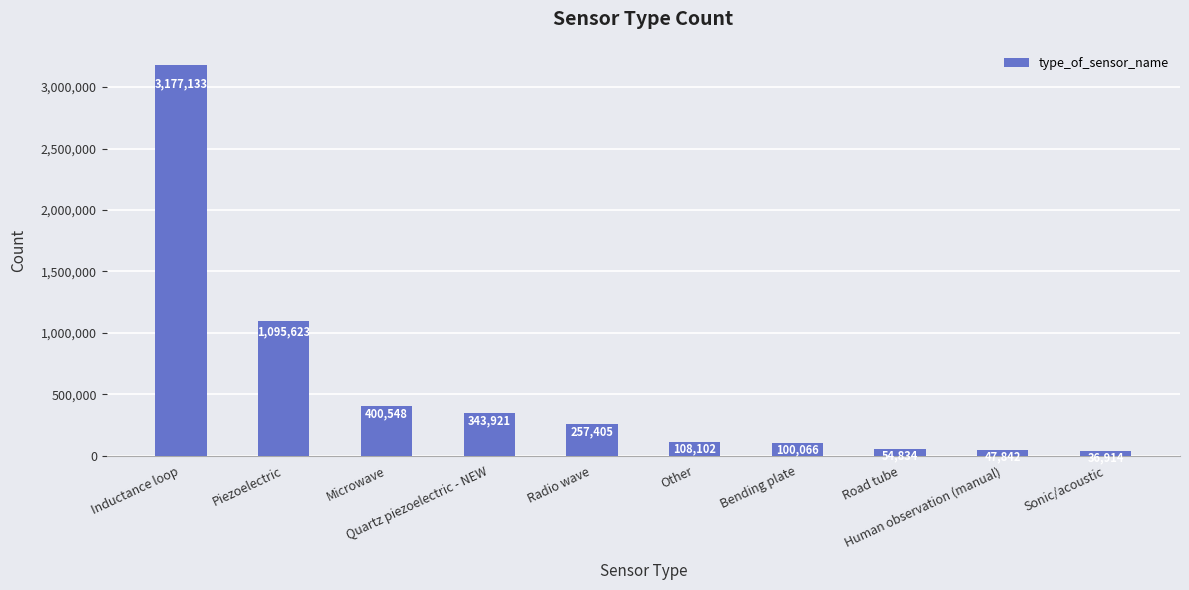

Are the bars horizontal?

No